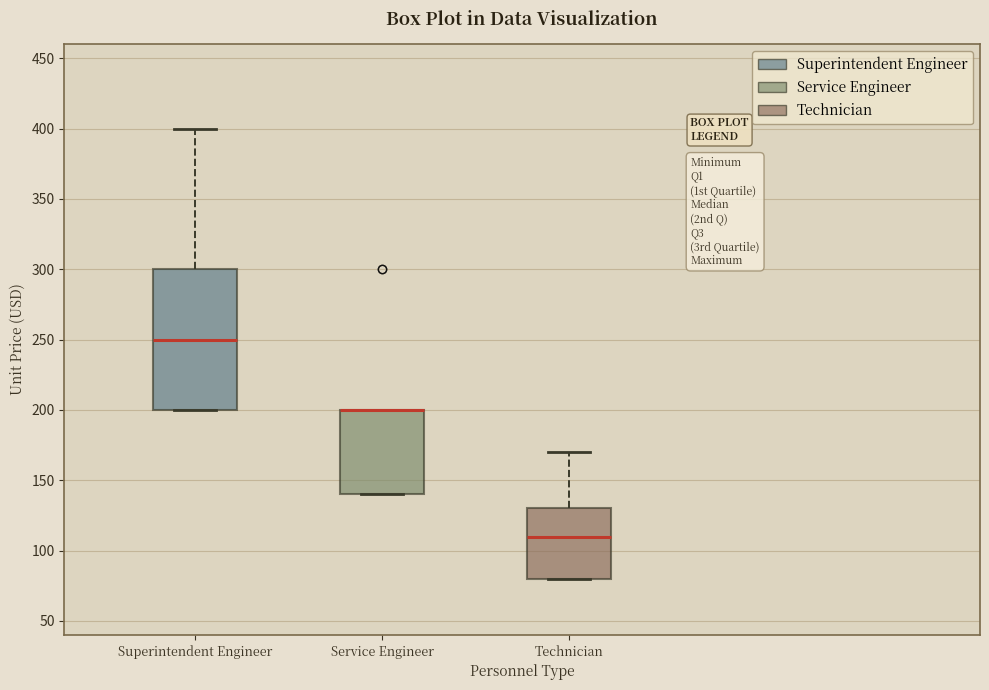

Where is the lower edge of the box for Service Engineer on the y-axis? The values are not printed on the chart, so give them approximately, as read against the axis.

140